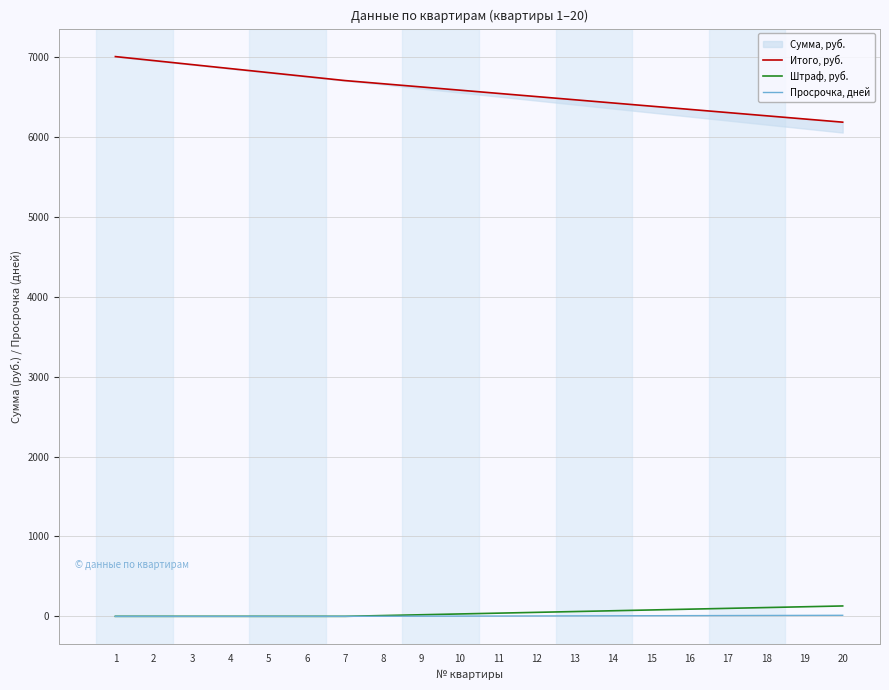

The Просрочка, дней series shows 0.5 at 9. True or false?

False